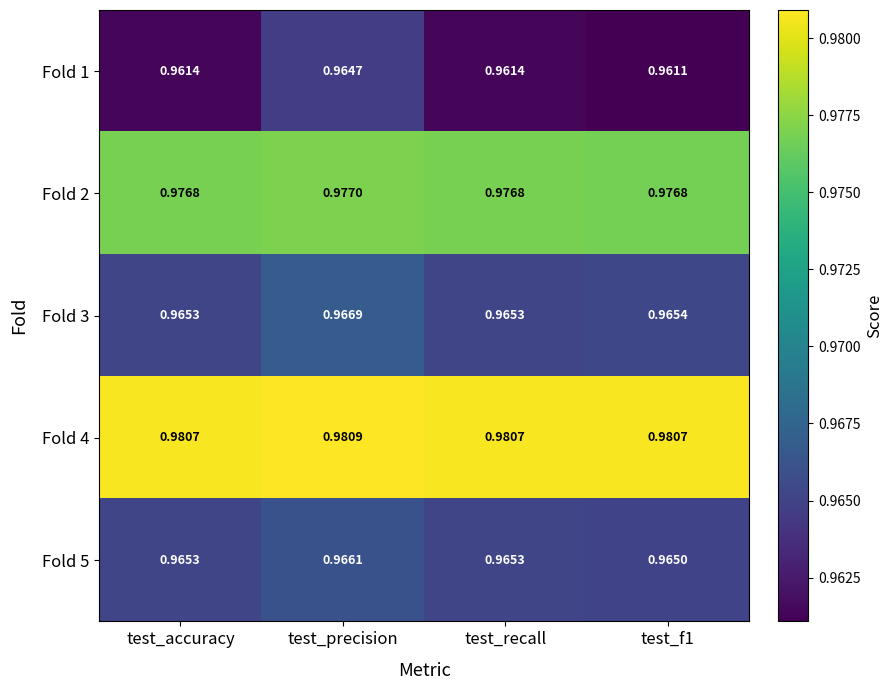

Is the value of Fold 5 at test_accuracy greater than the value of Fold 2 at test_f1?

No